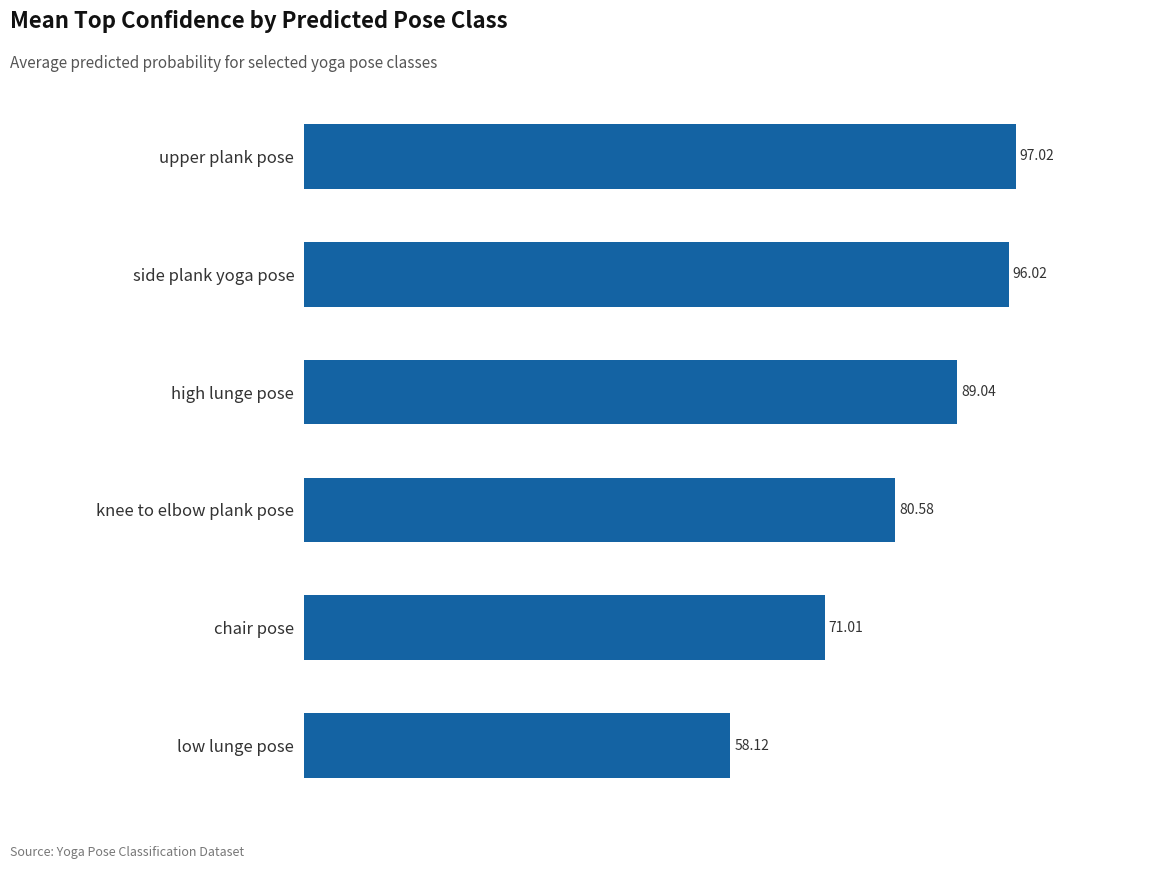

Count the number of values greater than 89.

3